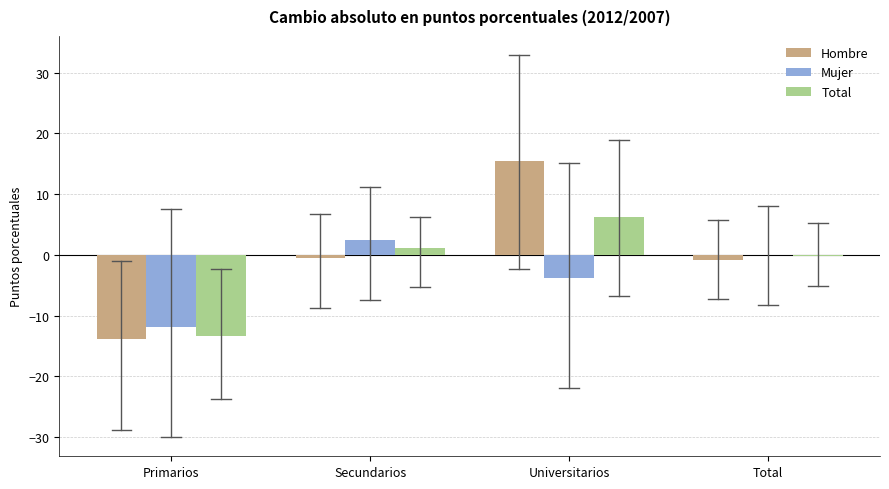

What is the sum of all Hombre values?

0.3